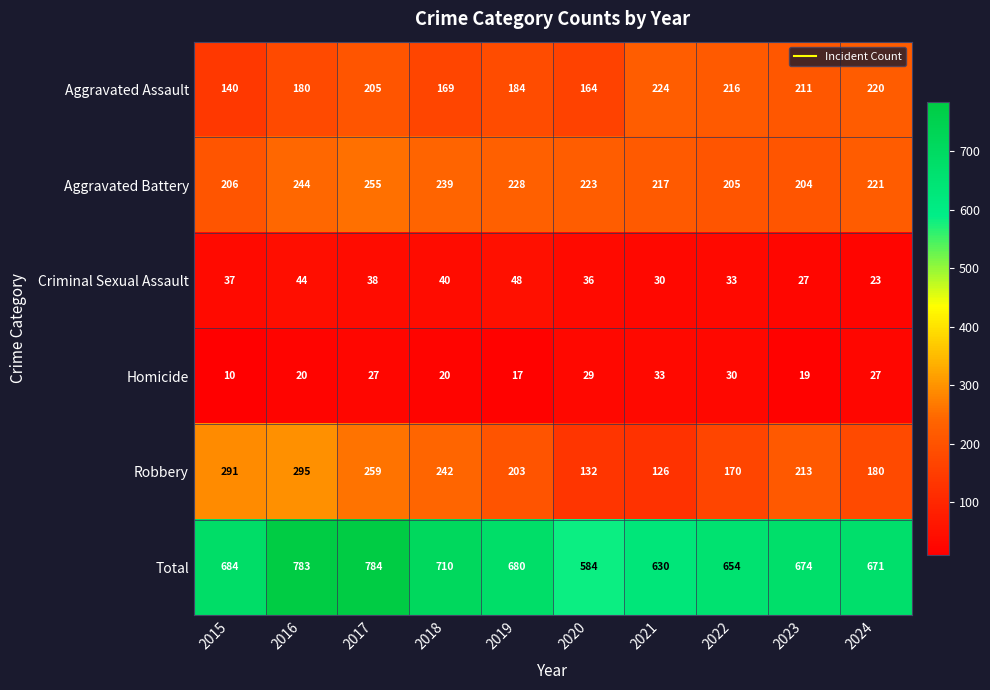

Which series has the largest total across all categories?

Total